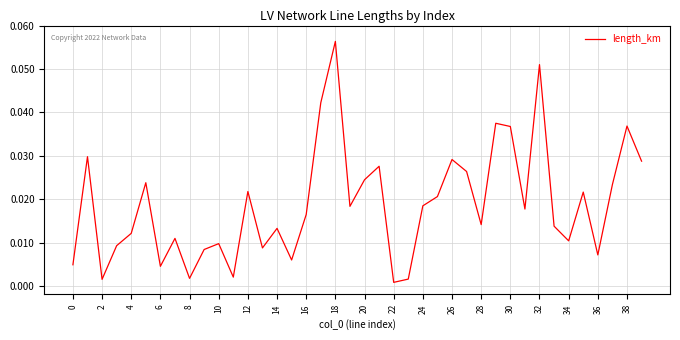

Which label corresponds to the largest value in the chart?

18